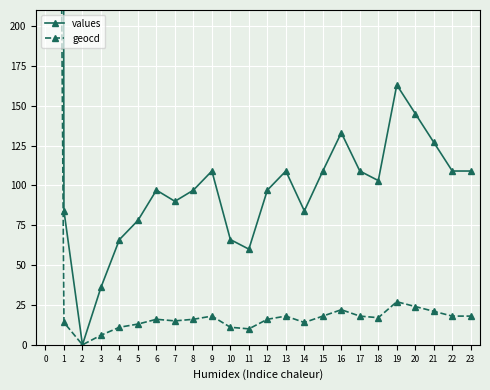

How many lines are shown in the chart?

2